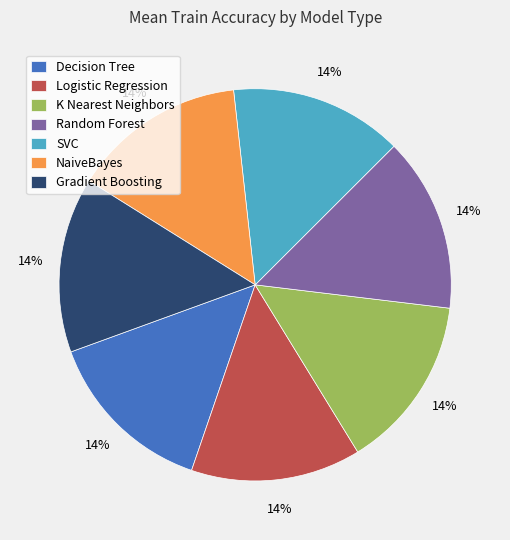

How many segments does this pie chart have?

7